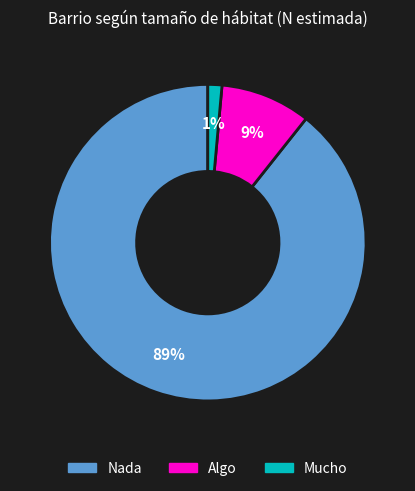

To the nearest percent, what is the combined percentage of Nada and Mucho?

91%